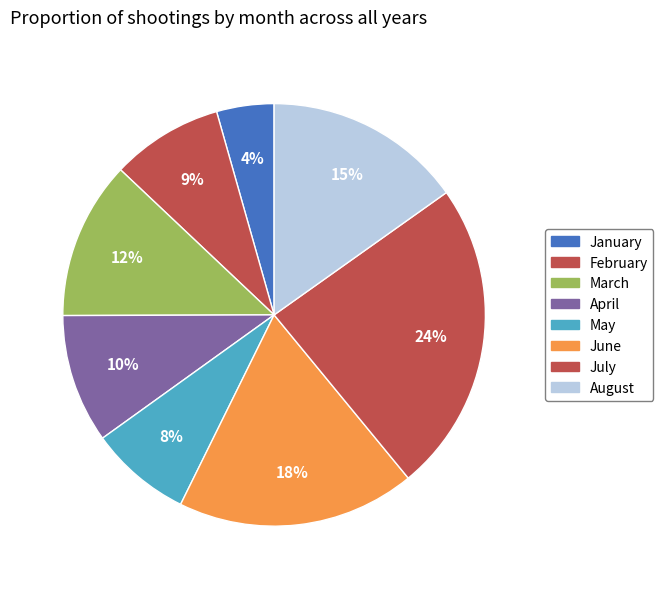

How many segments does this pie chart have?

8